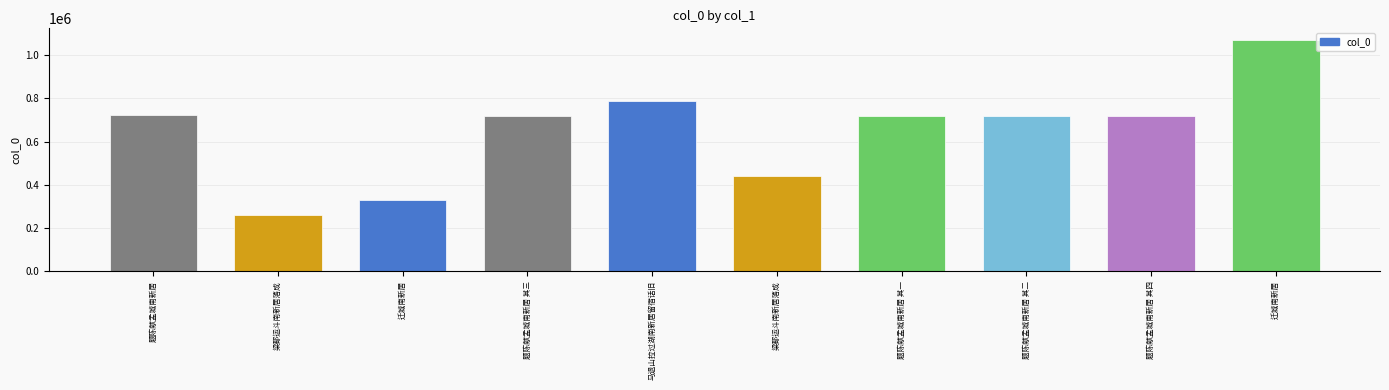

What value does the data have at 迁城南新居?

1070869